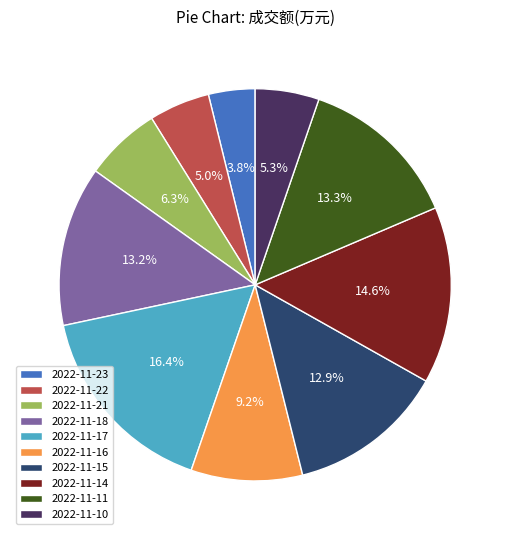

How many segments does this pie chart have?

10